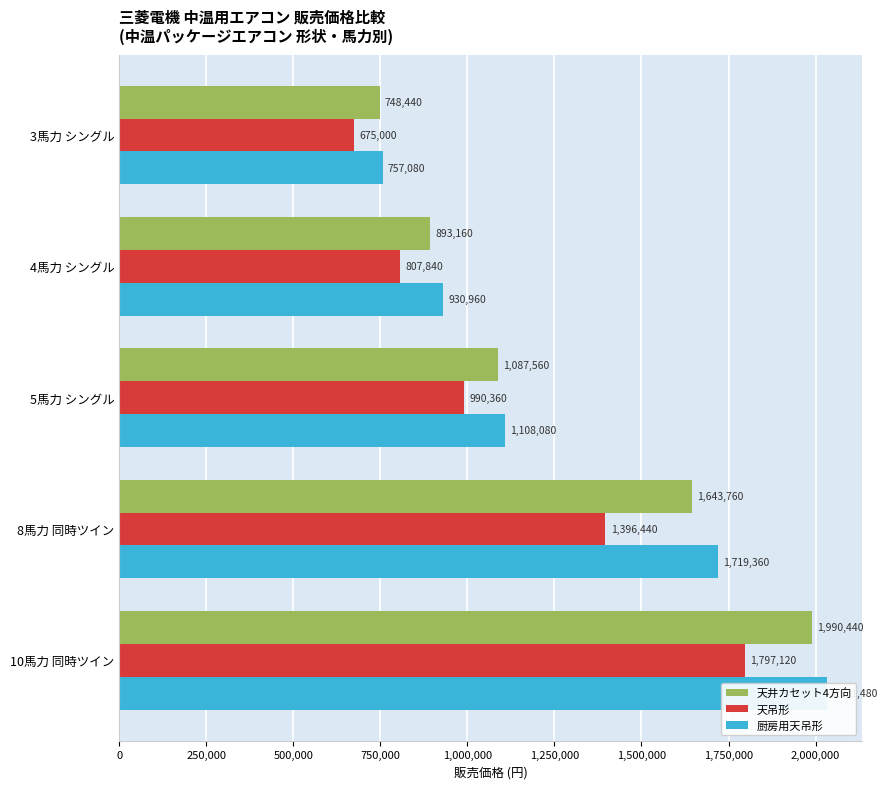

What is the difference between the 天吊形 values at 10馬力 同時ツイン and 3馬力 シングル?

1122120